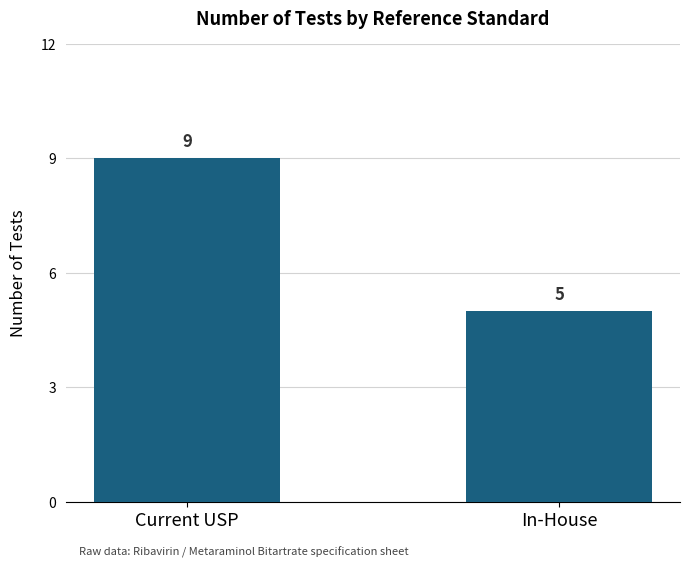

What is the ratio of the value at In-House to the value at Current USP?

0.6